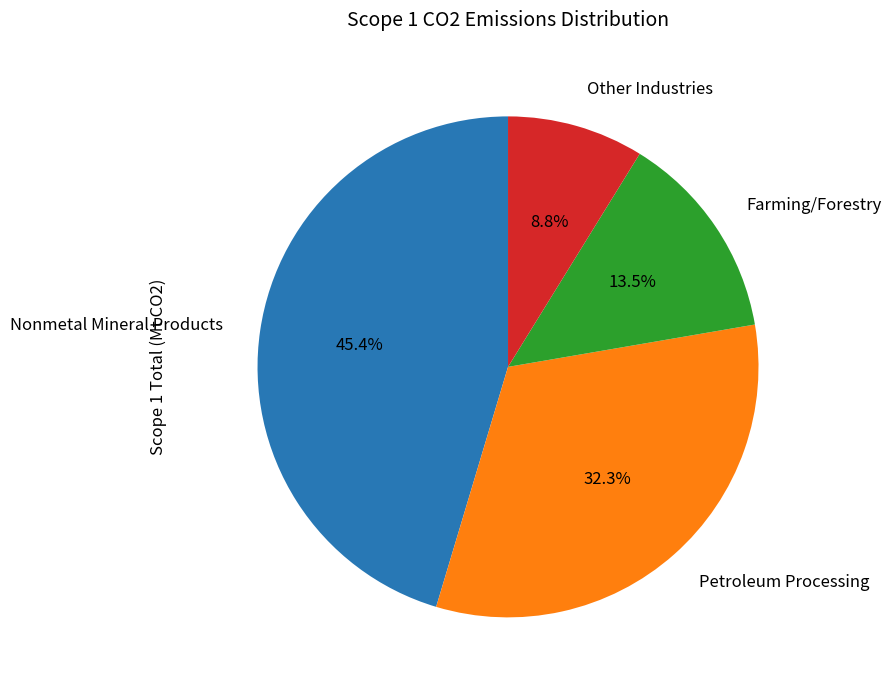

Rank the categories by value from highest to lowest.

Nonmetal Mineral Products, Petroleum Processing, Farming/Forestry, Other Industries